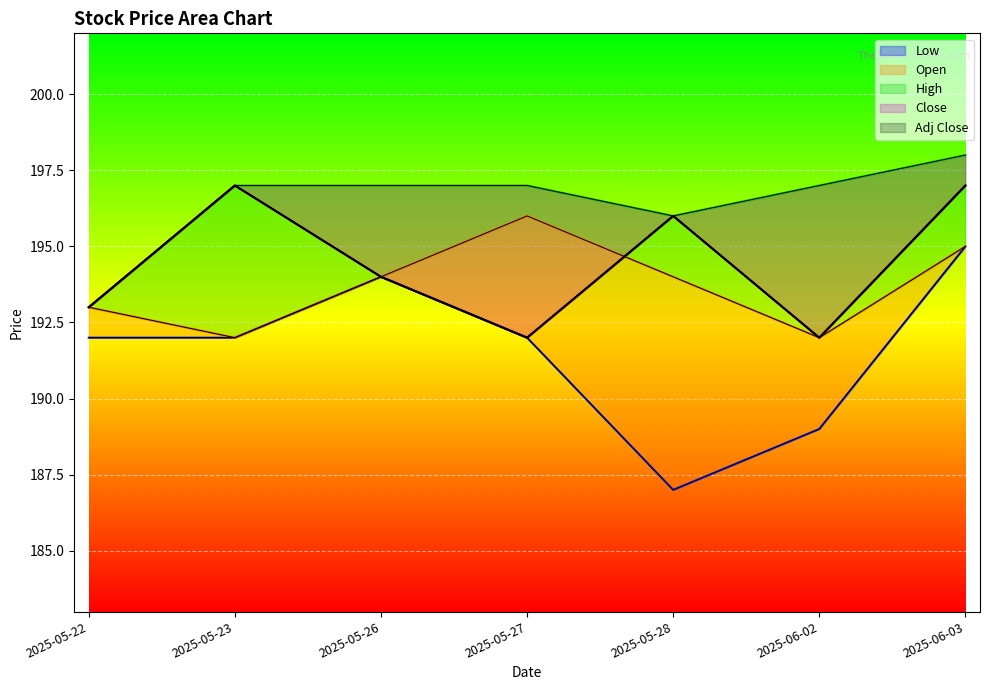

At which label is Low closest to 191?

2025-05-22